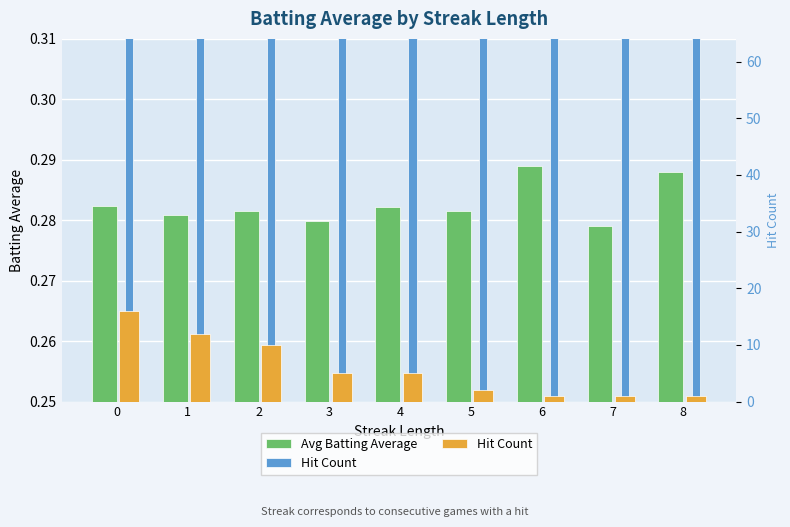

Count the number of data series in this chart.

2